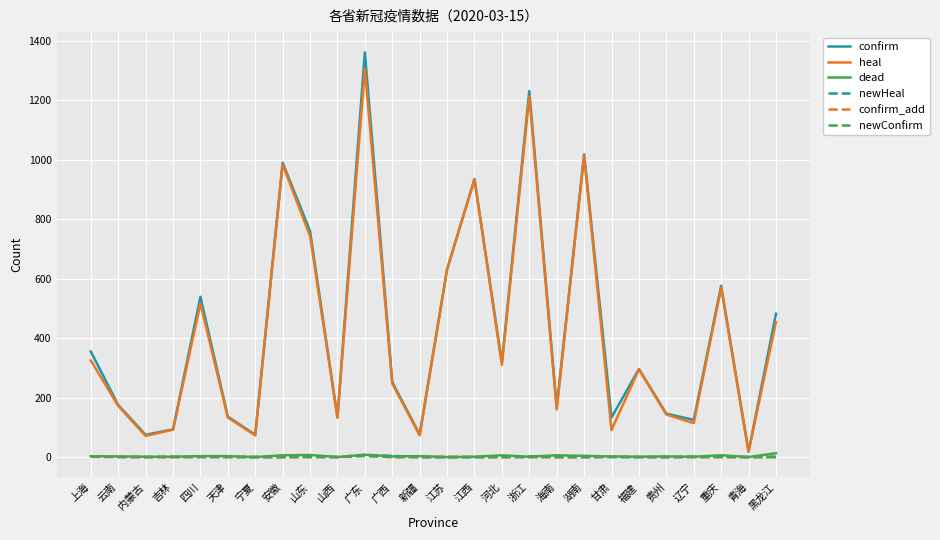

Where is the first local maximum for dead?

山东